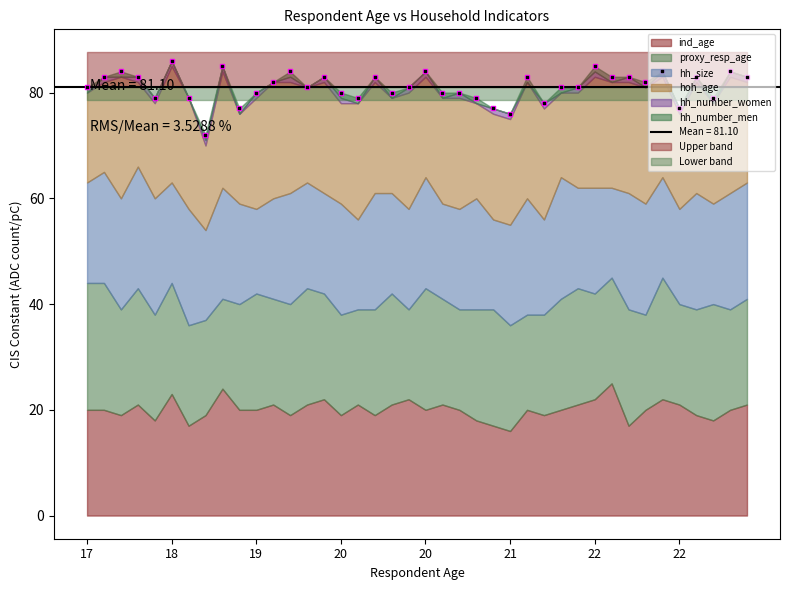

What are all the series names shown in the legend?

ind_age, proxy_resp_age, hh_size, hoh_age, hh_number_women, hh_number_men